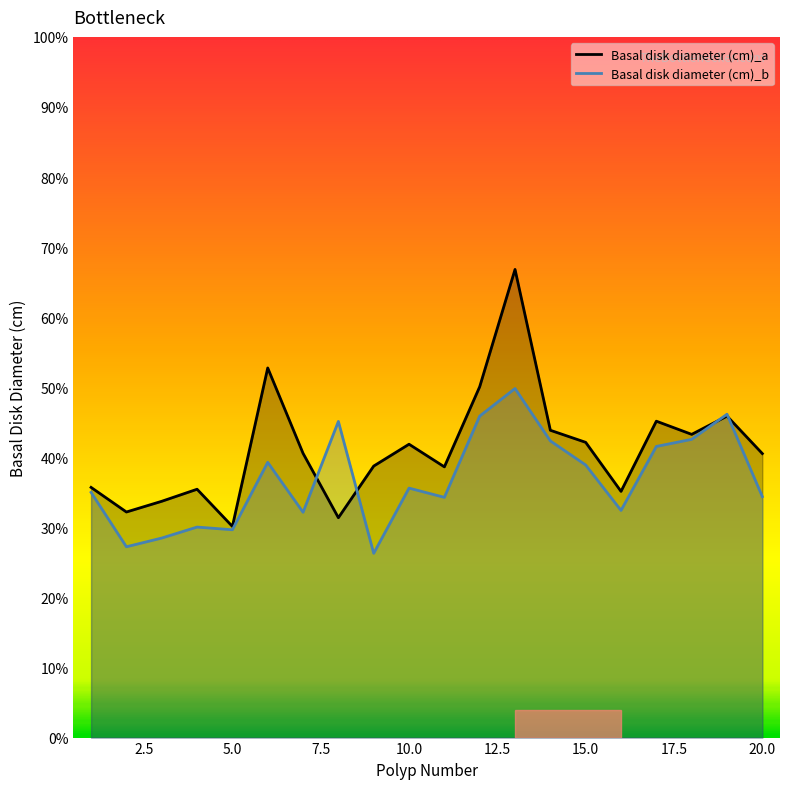

At how many categories does at least one series exceed 0?

20